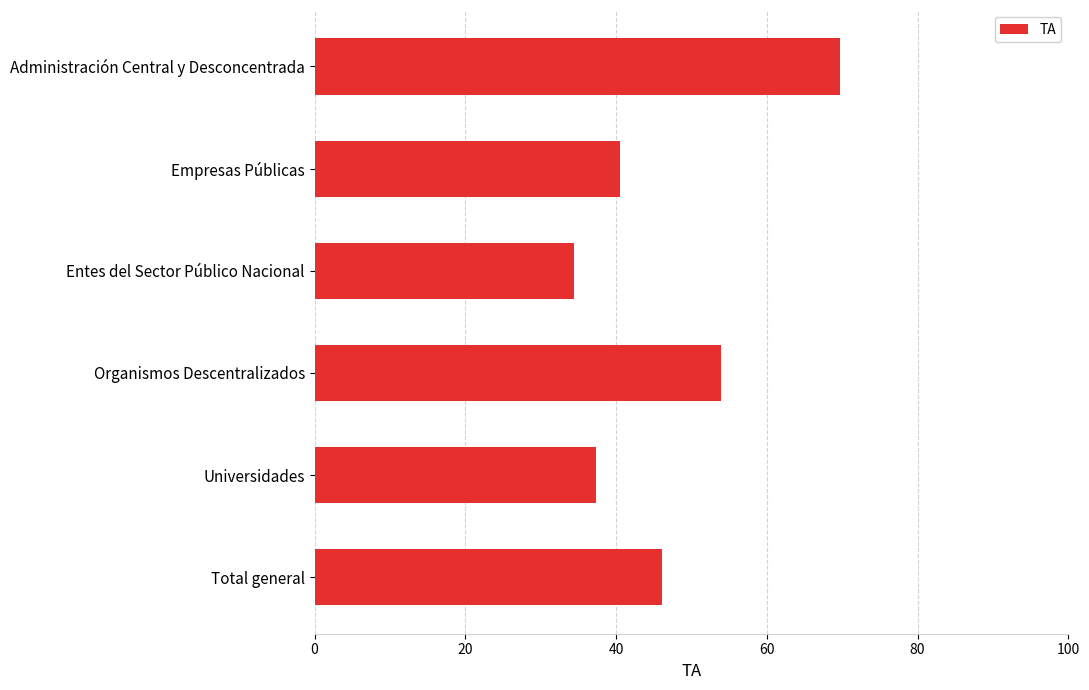

Rank the categories by value from lowest to highest.

Entes del Sector Público Nacional, Universidades, Empresas Públicas, Total general, Organismos Descentralizados, Administración Central y Desconcentrada